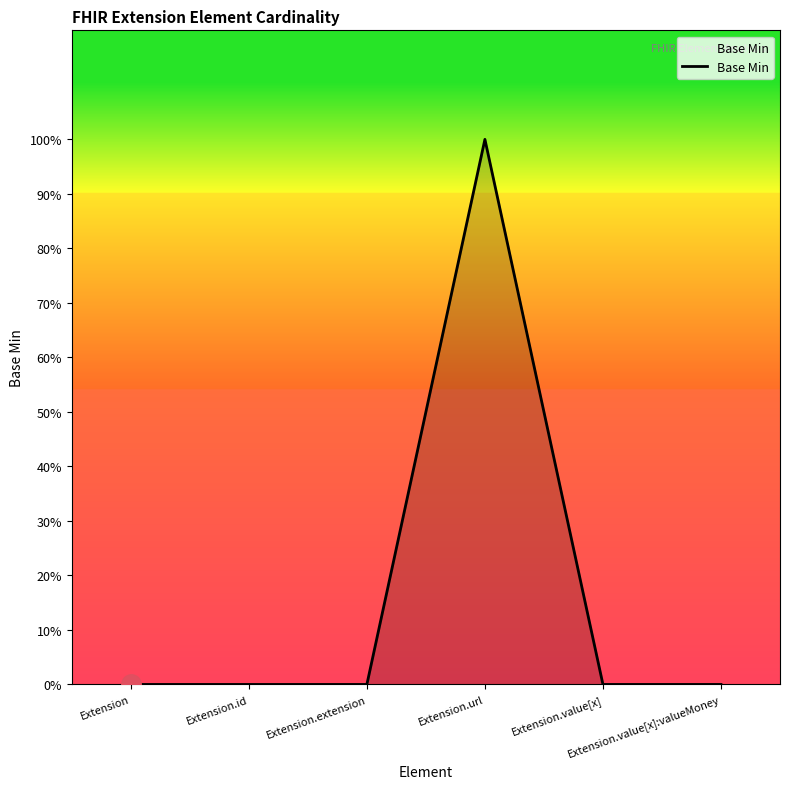

Does the chart have visible grid lines?

No